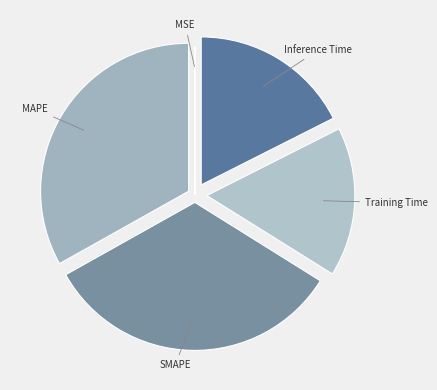

Does any single category account for the majority?

No